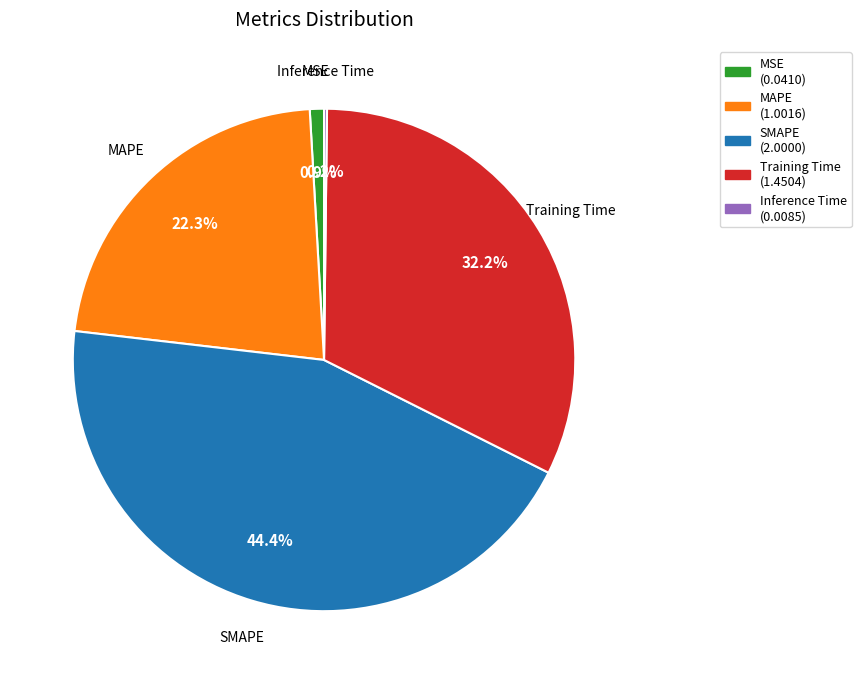

Which category has the biggest portion of the pie?

SMAPE